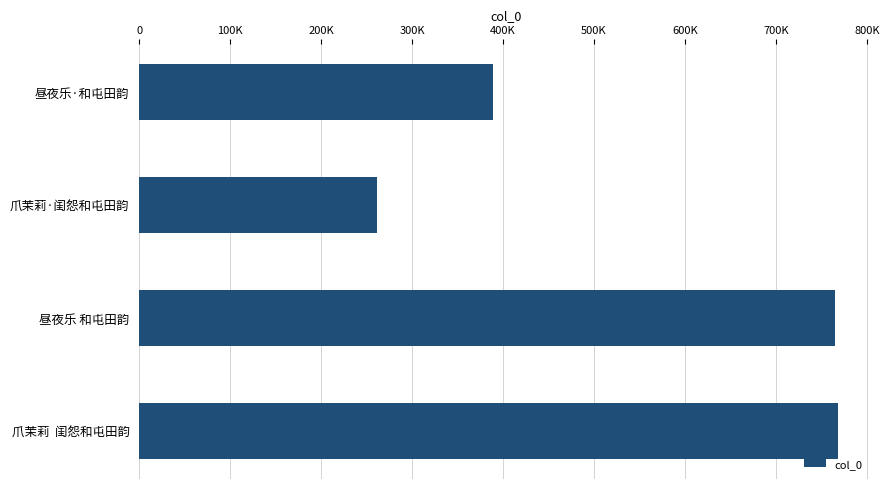

What is the difference between the maximum and minimum values?

506197